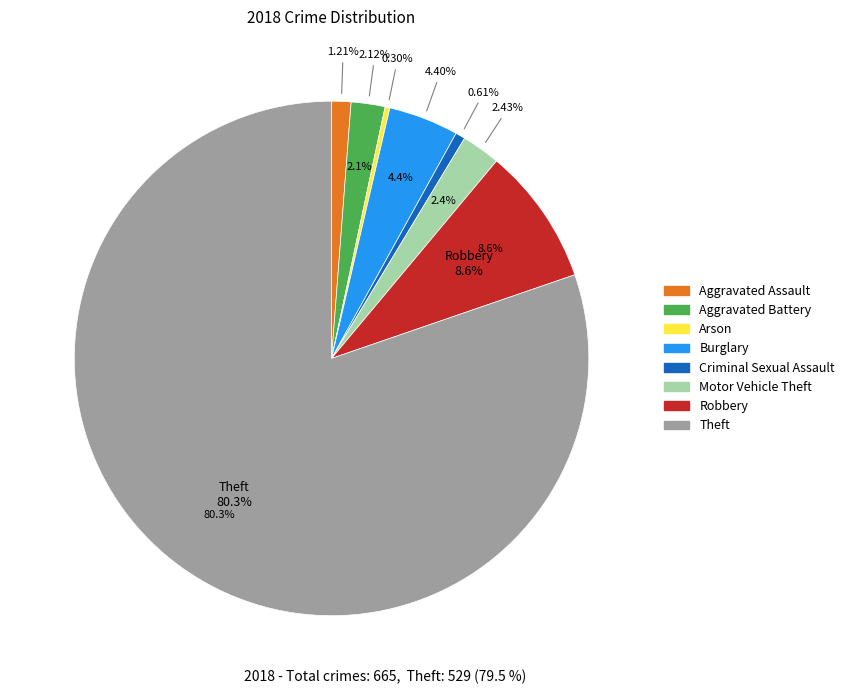

How many slices are in this pie chart?

8